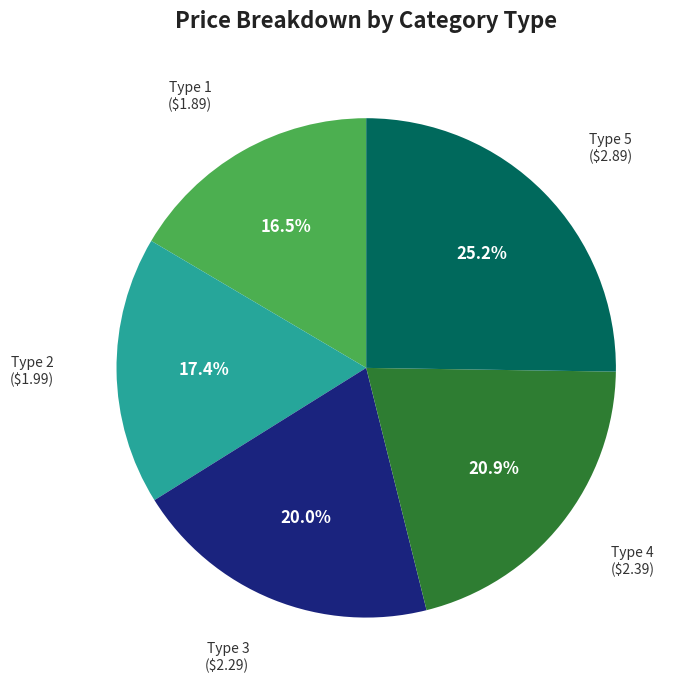

To the nearest percent, what portion does Type 4 represent?

21%